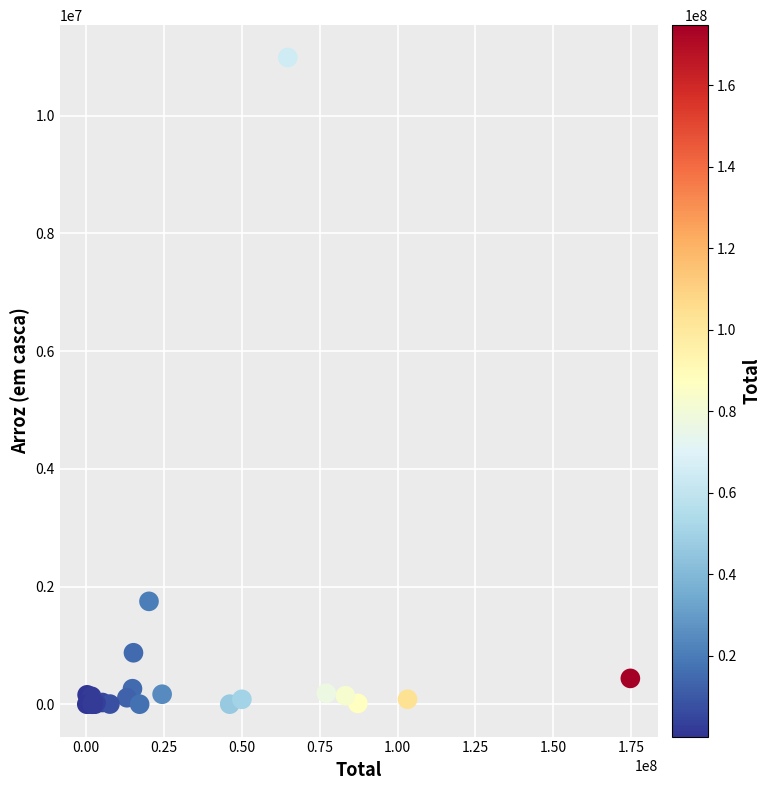

What Y value in the scatter plot is closest to 5494944?

1748494